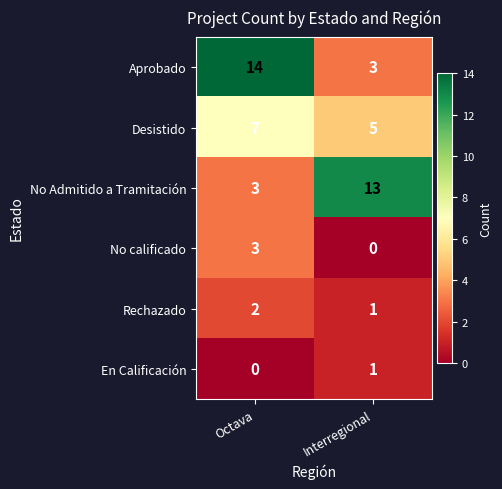

The En Calificación series shows 0 at Octava. True or false?

True